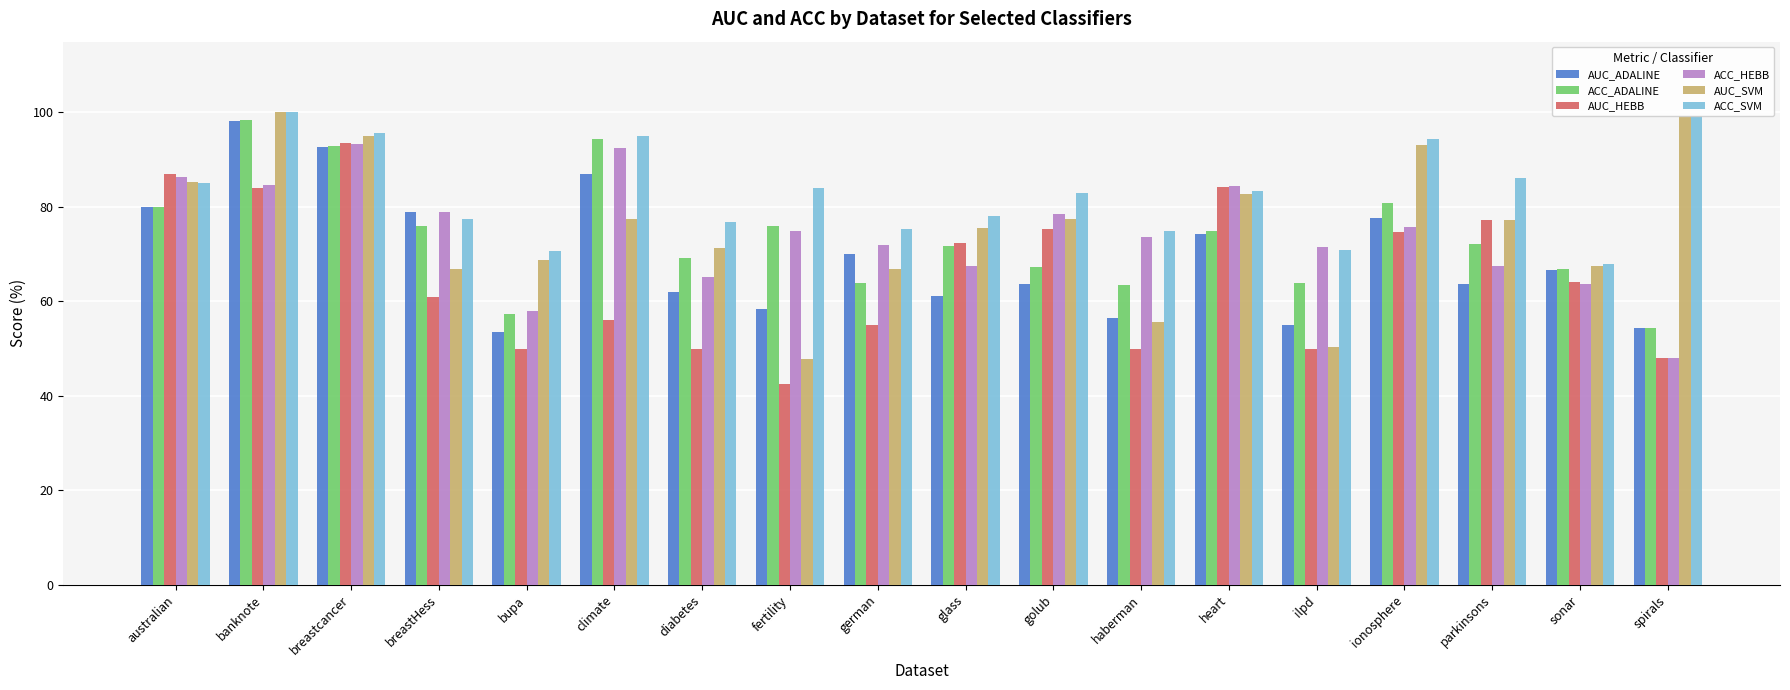

What is the lowest value of the AUC_SVM series?

47.7